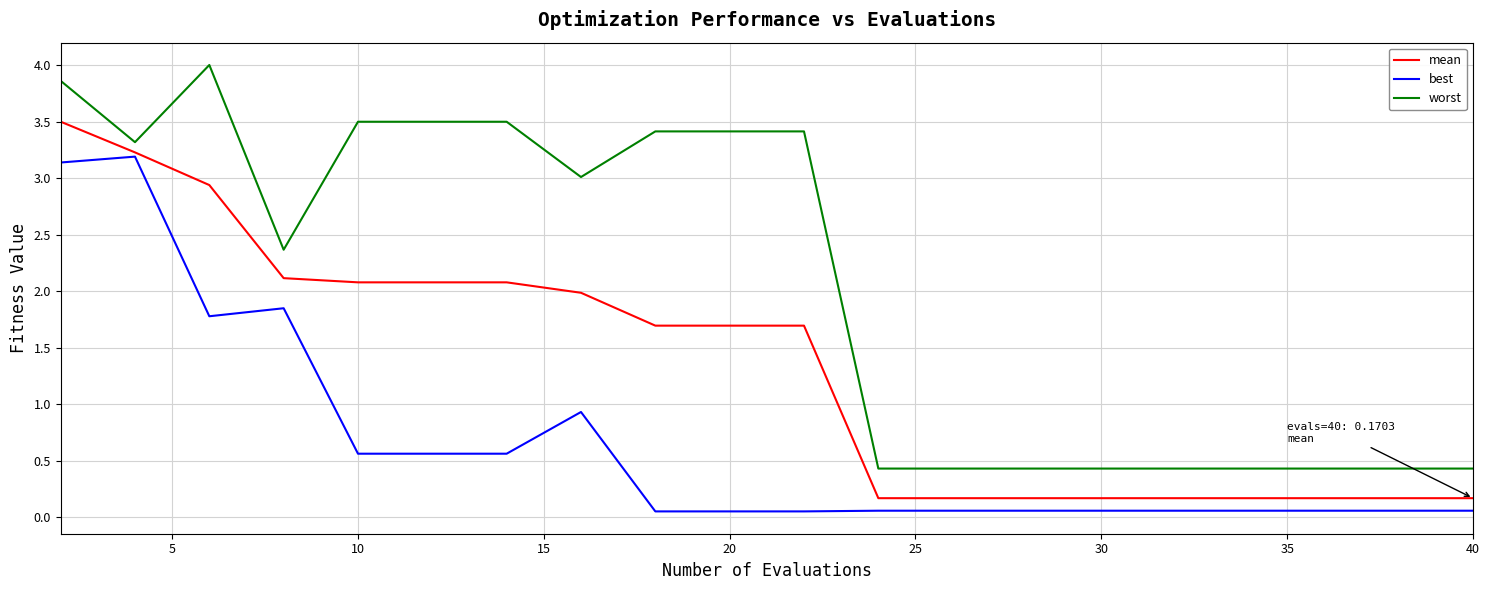

True or false: worst and mean intersect in this chart.

False